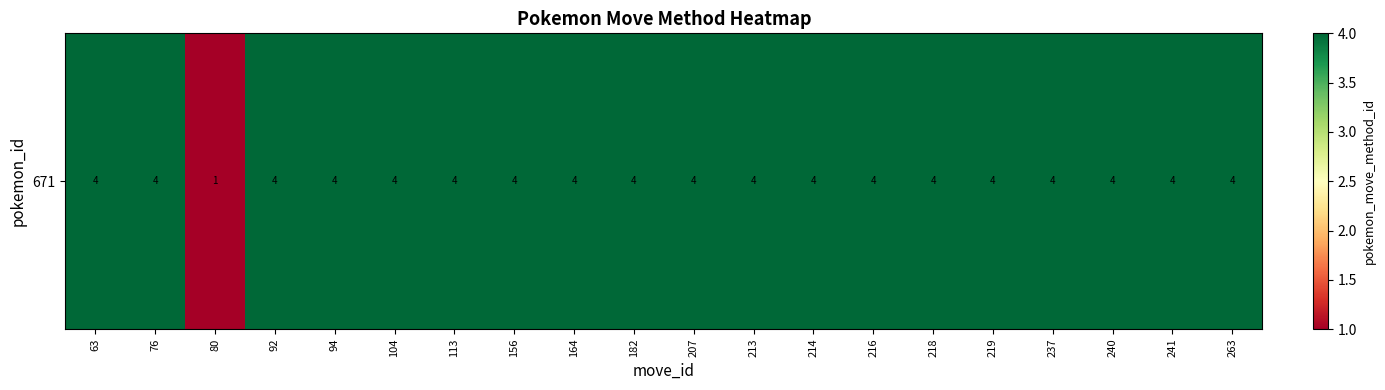

True or false: the data shows 1 at 213.

False